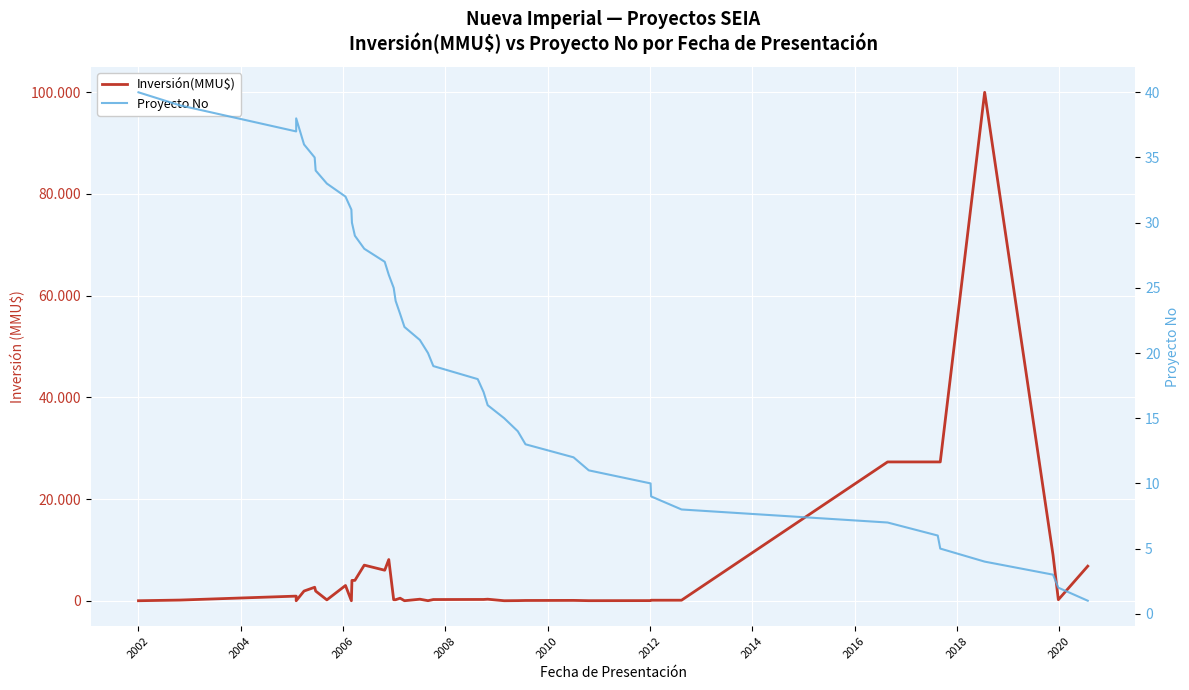

The Inversión(MMU$) series shows 429 at 19. True or false?

False